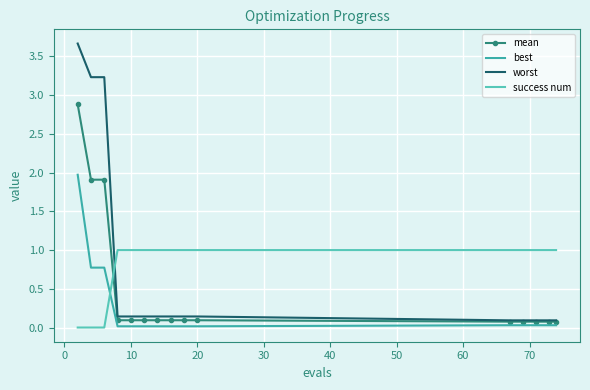

Rank the series by their maximum value, from lowest to highest.

success num, best, mean, worst